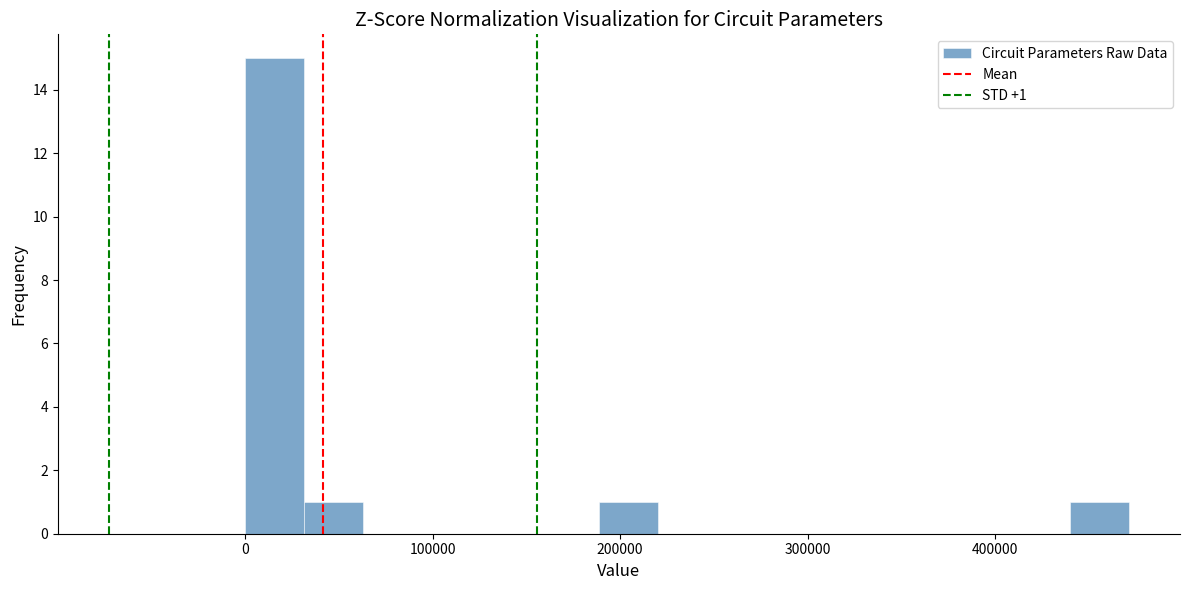

Around what value on the x-axis is the tallest bar? Give the approximate position of its centre, as read against the axis.

20000